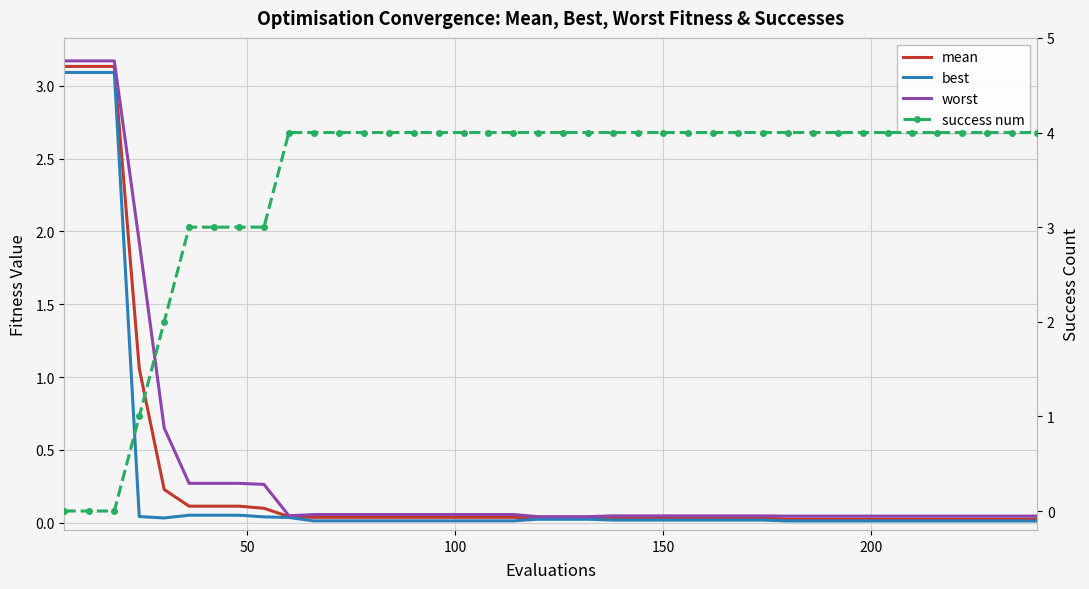

What is the difference between the second highest and minimum values in the mean series?

3.1